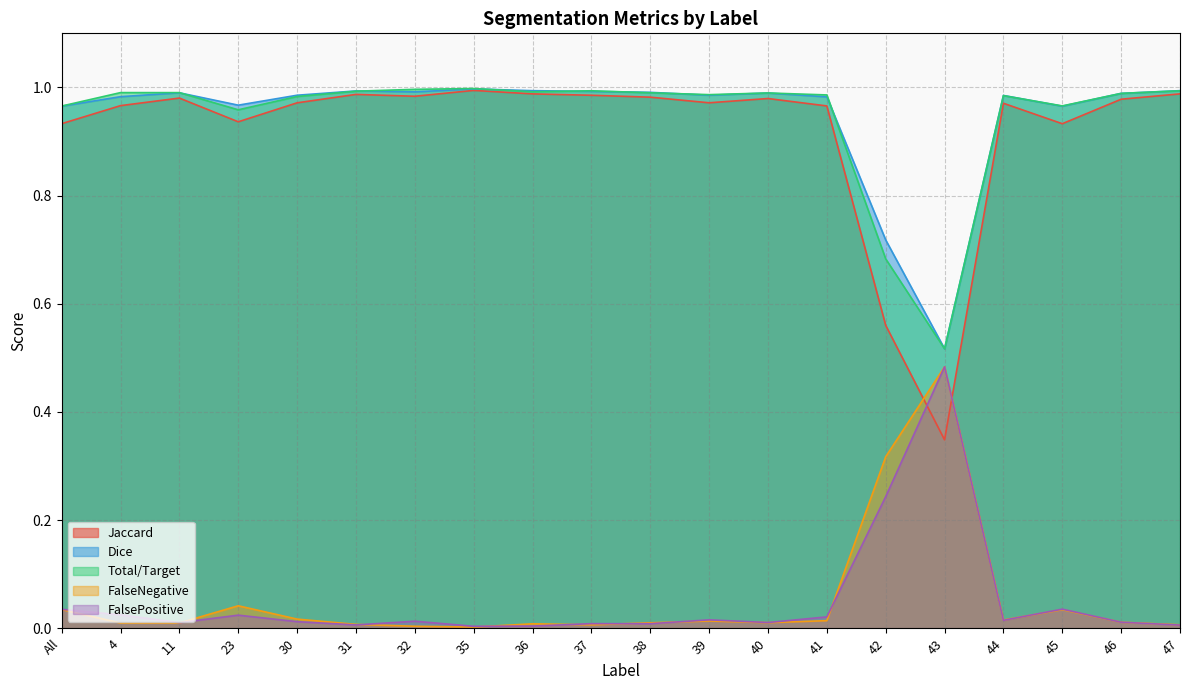

At 31, list the series in order from smallest to largest.

FalsePositive, FalseNegative, Jaccard, Total/Target, Dice